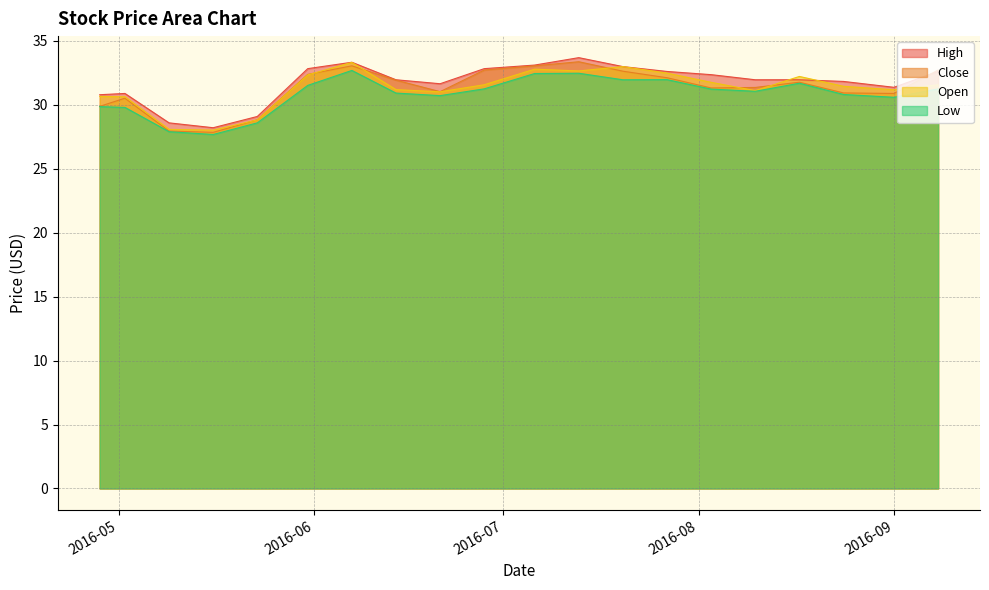

What is the approximate value of Low at 2016-06-14?

30.9